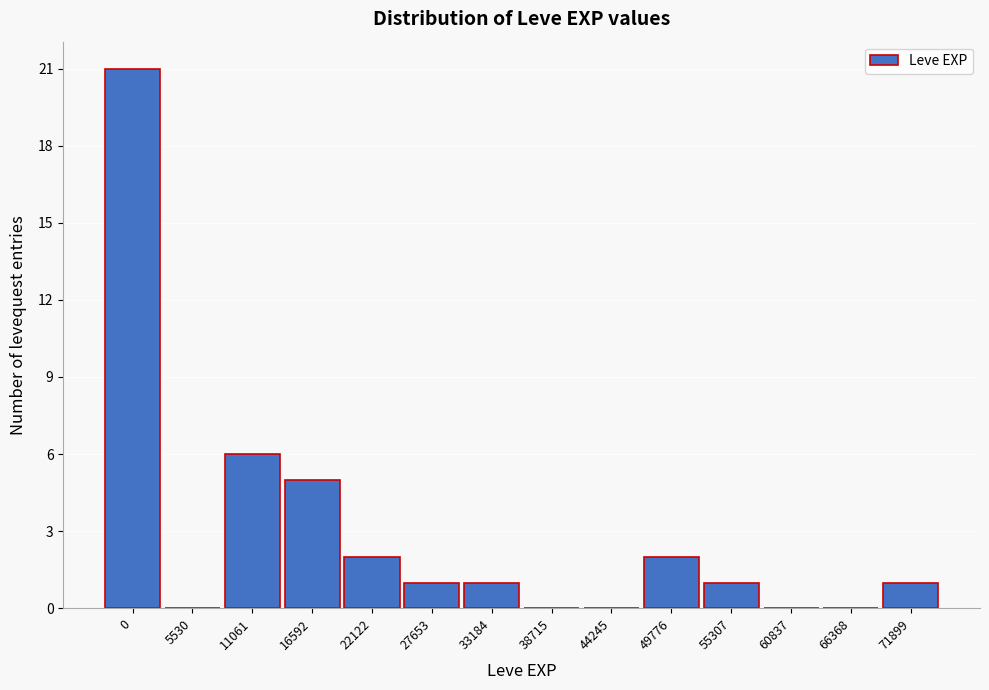

Reading left to right, extract all data points from this chart.

0=21	5530=0	11061=6	16592=5	22122=2	27653=1	33184=1	38715=0	44245=0	49776=2	55307=1	60837=0	66368=0	71899=1